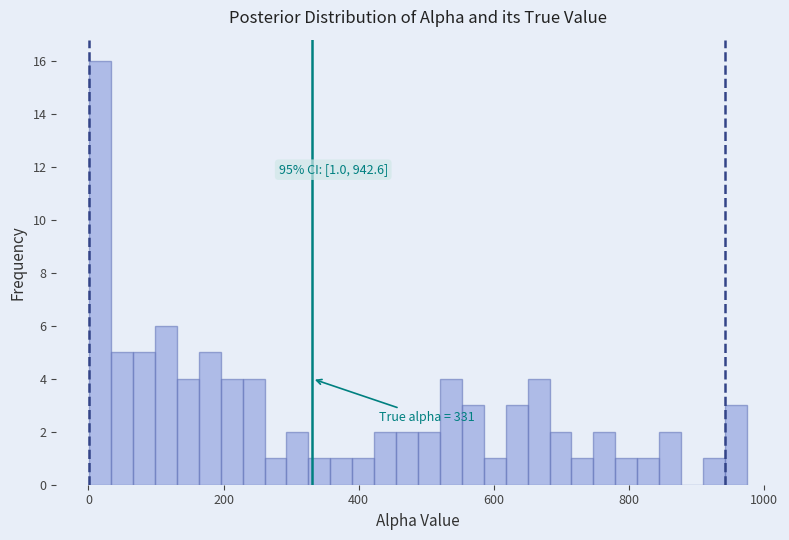

Read against the x-axis, roughly where is the centre of the tallest bar?

20